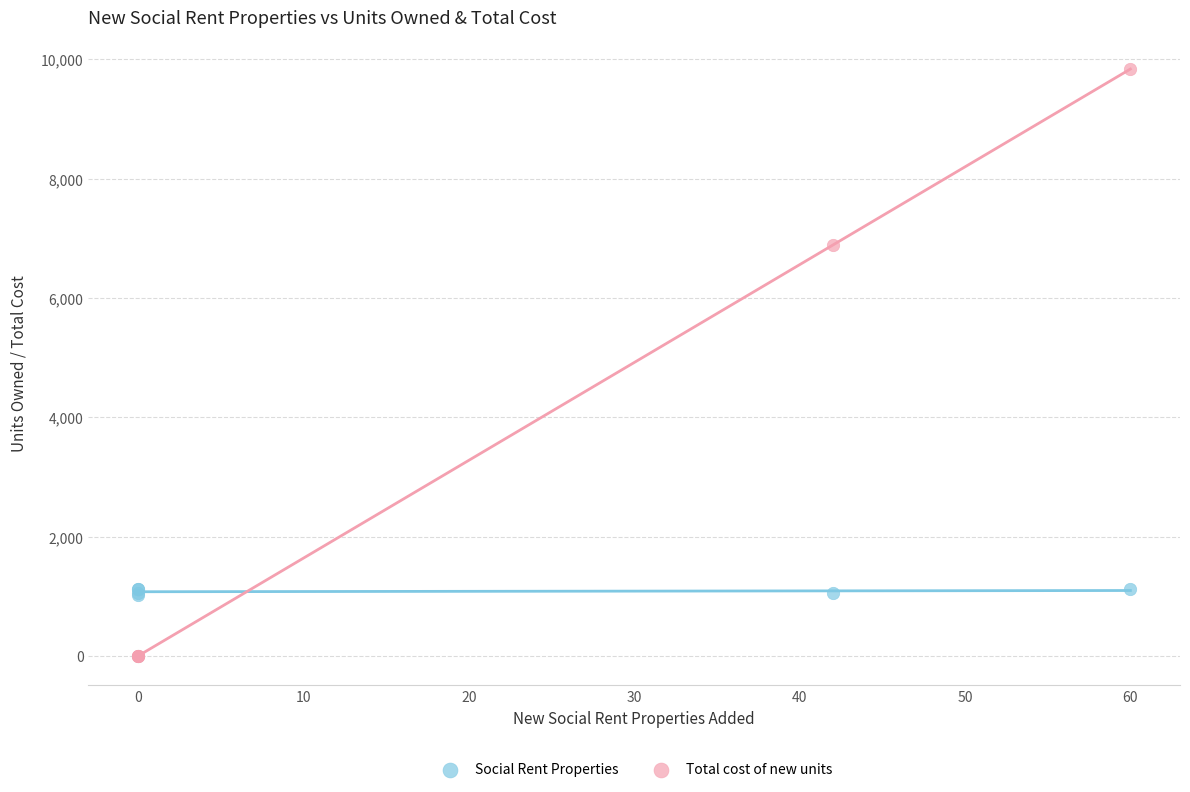

Which series contains the highest Y value?

Total cost of new units